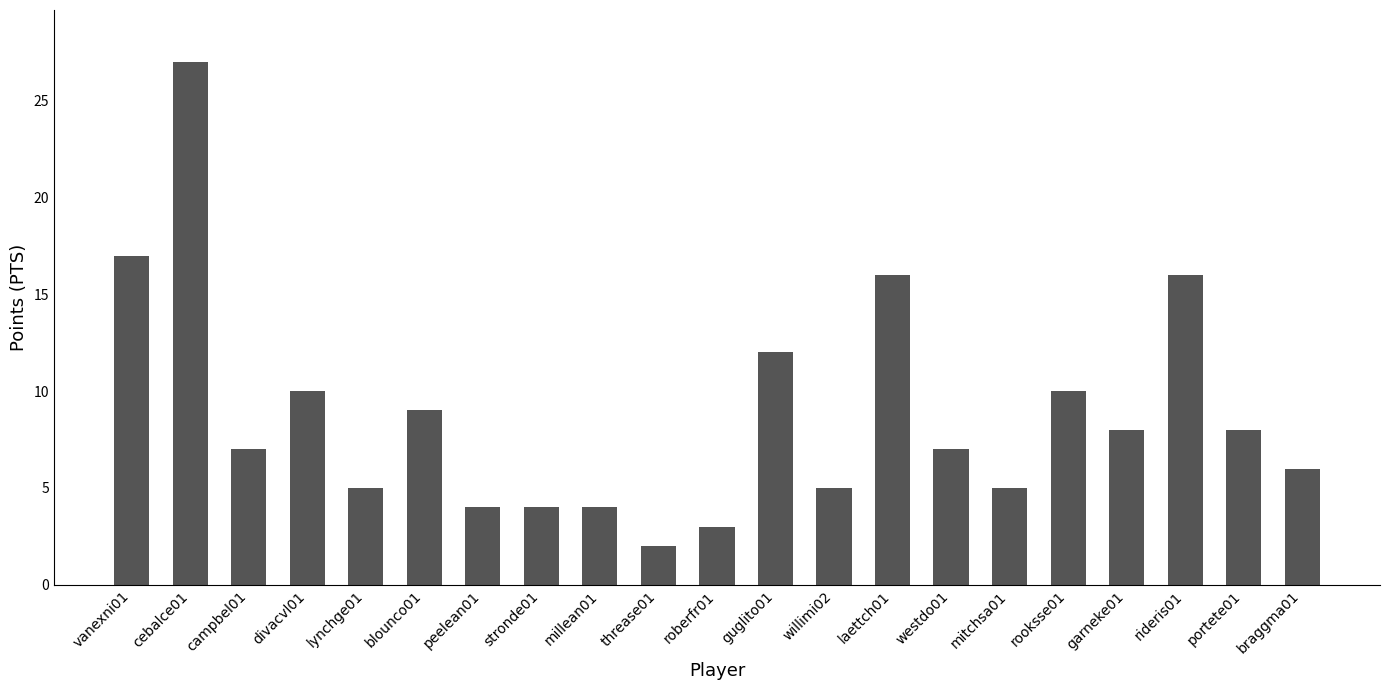

What is the label of the 5th bar from the left?

lynchge01